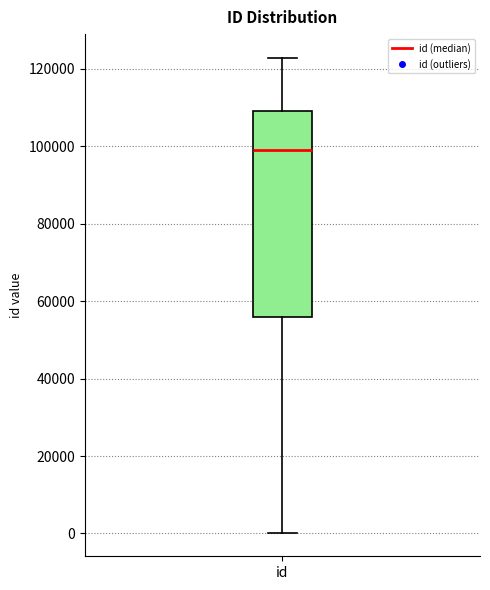

Read this box plot against the y-axis: the position of the median line, the range covered by the box, and the ends of both whiskers. The values are not printed on the chart, so give them approximately, as read against the axis.

median 98000, box 56000 to 110000, whiskers 0 to 122000